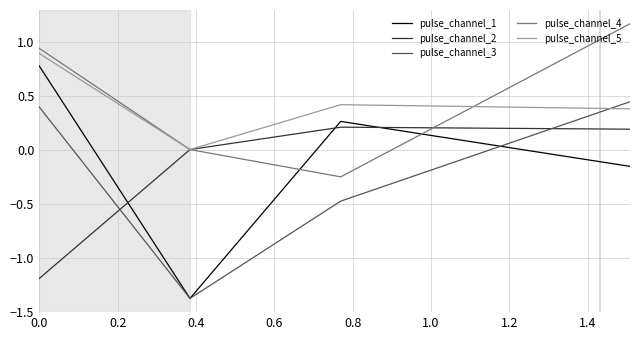

True or false: pulse_channel_3 and pulse_channel_4 cross at least once.

False